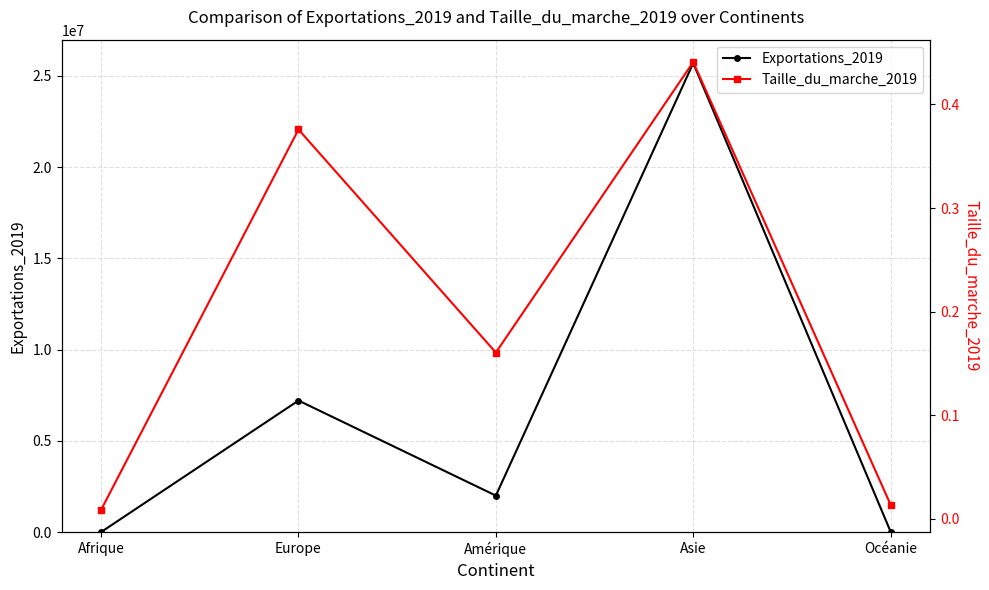

How many lines are shown in the chart?

2